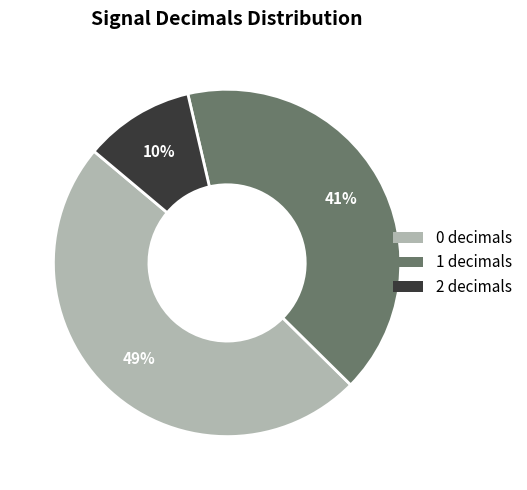

Does 0 decimals account for over 50% of the chart?

No